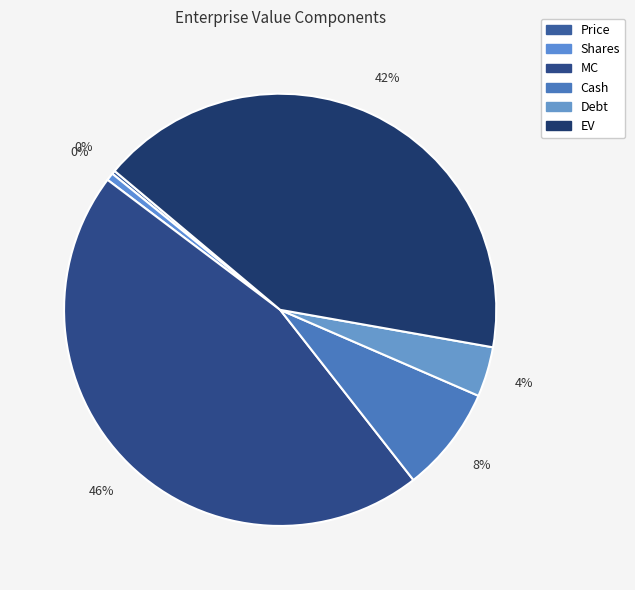

How many slices are in this pie chart?

6